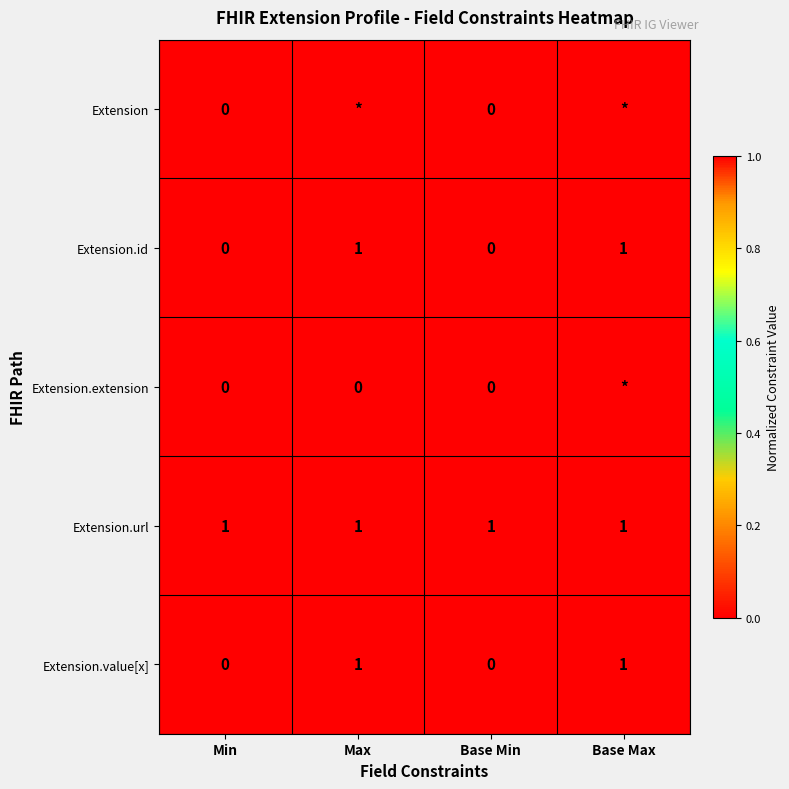

Count the Extension.id values in the range 0 to 1.

4